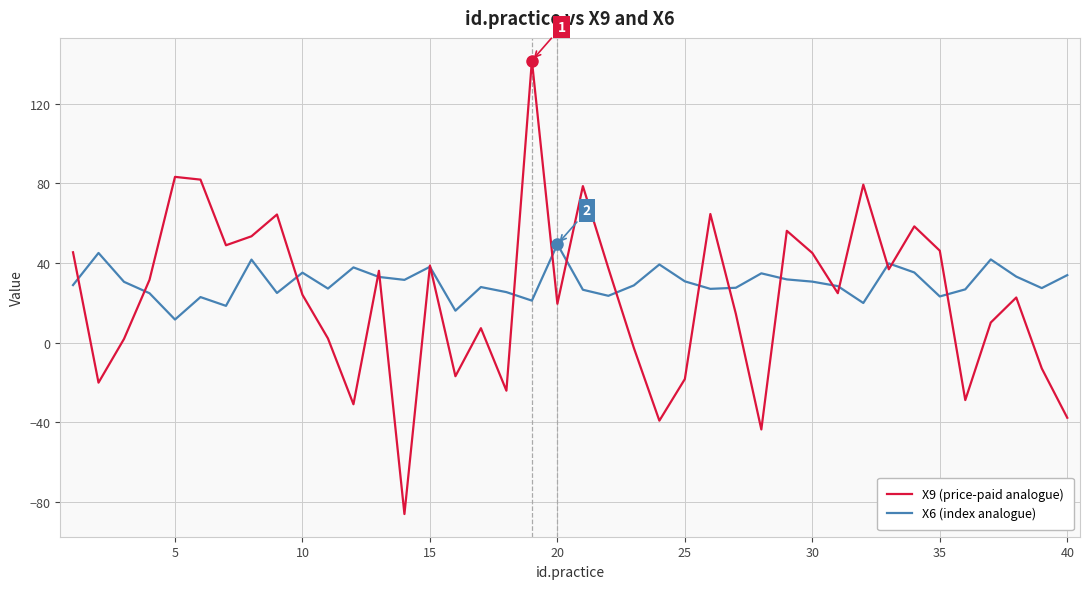

Rank the series by their maximum value, from highest to lowest.

X9 (price-paid analogue), X6 (index analogue)